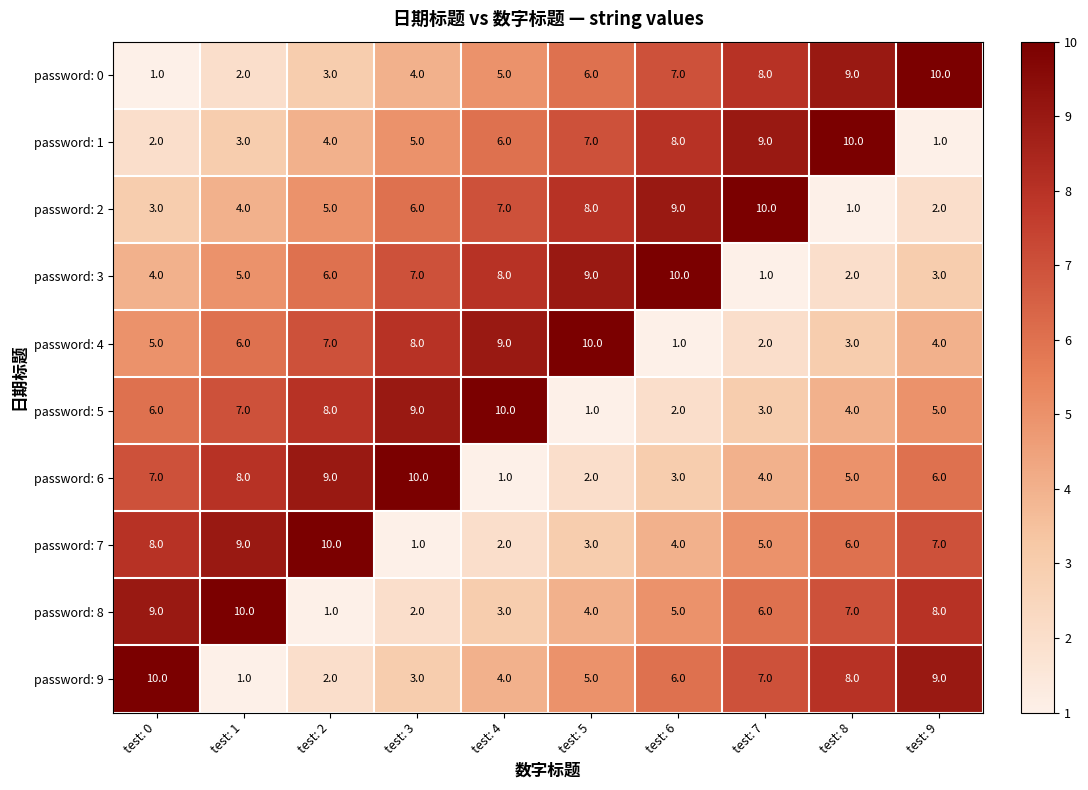

Which category has the highest value in the password: 1 series?

test: 8